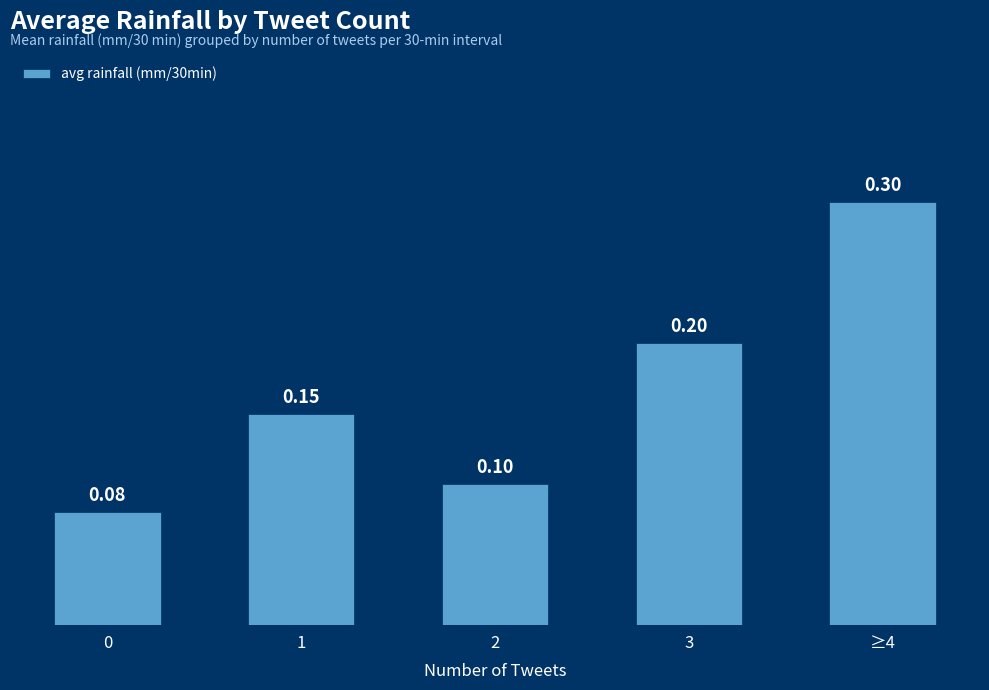

What is the change in value from 0 to 3?

+0.1